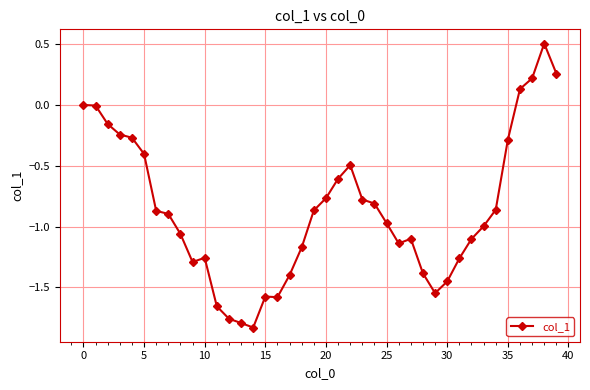

What is the maximum value shown in the chart?

0.5